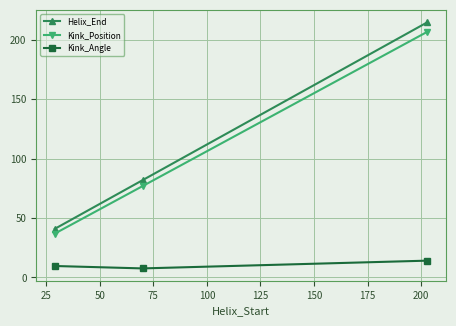

How many Helix_End values are between 41 and 215?

3